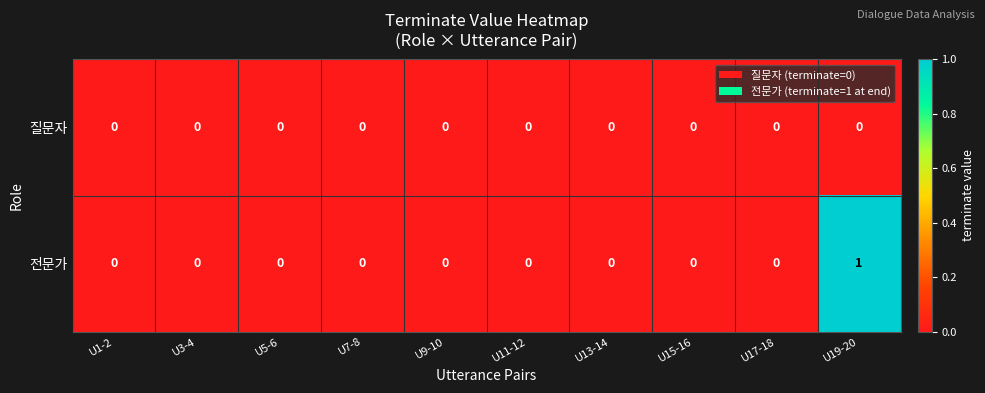

How many distinct data groups are displayed?

2